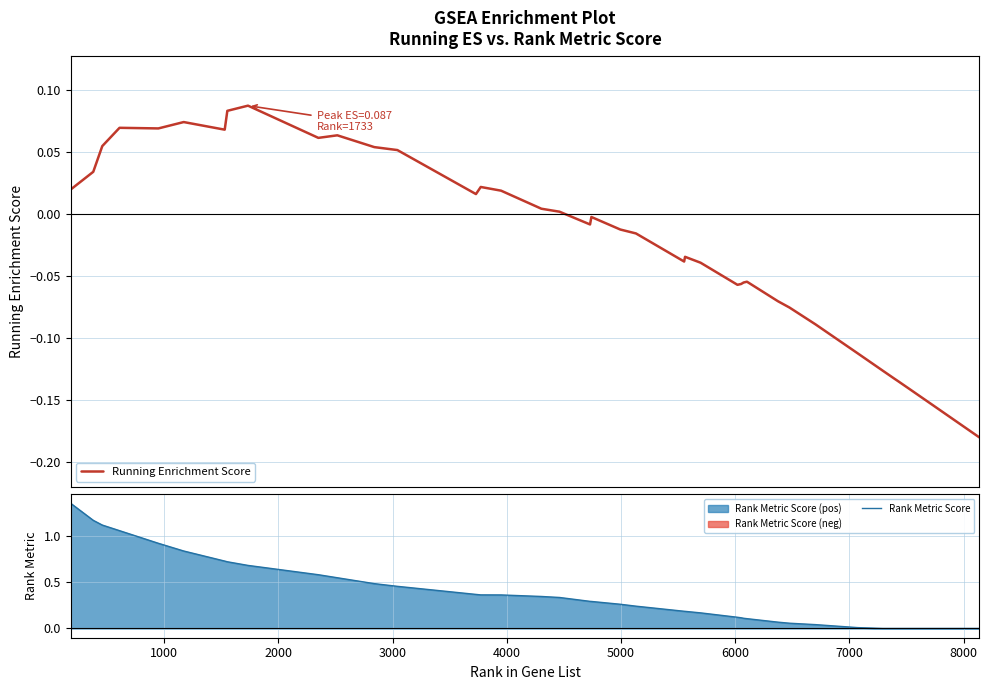

What is the highest value of the Rank Metric Score series?

1.3